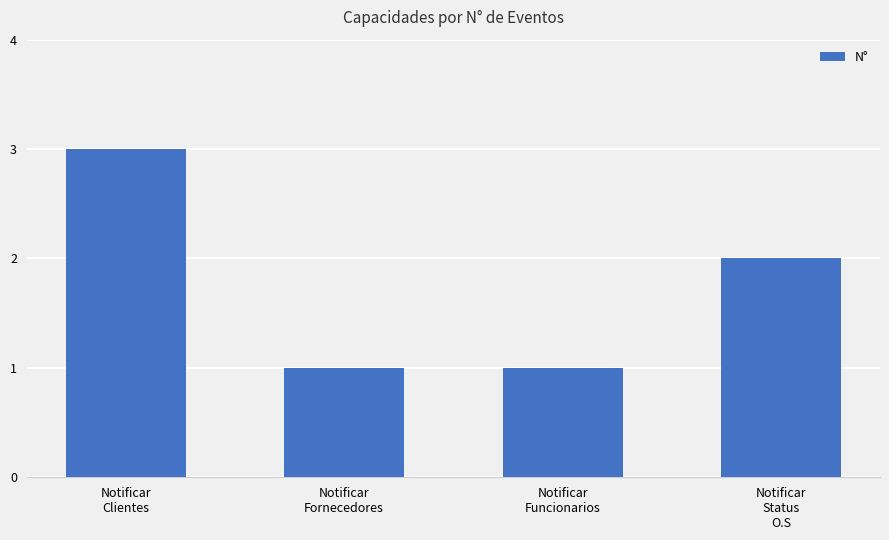

What is the label of the 3rd bar from the left?

Notificar
Funcionarios